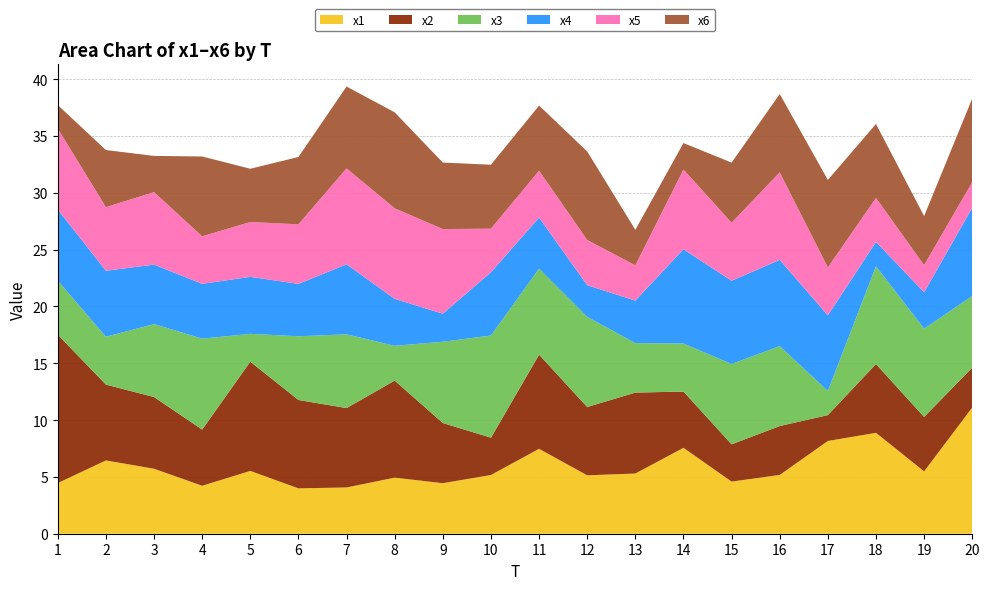

Reading left to right, what are all the values shown in this chart?

x1: 1=4.5	2=6.4	3=5.7	4=4.2	5=5.5	6=4.0	7=4.1	8=4.9	9=4.4	10=5.2	11=7.5	12=5.1	13=5.3	14=7.6	15=4.6	16=5.2	17=8.2	18=8.9	19=5.5	20=11.1
x2: 1=13.1	2=6.7	3=6.3	4=4.9	5=9.6	6=7.8	7=7.0	8=8.5	9=5.3	10=3.3	11=8.3	12=6.0	13=7.1	14=4.9	15=3.3	16=4.3	17=2.3	18=6.1	19=4.8	20=3.5
x3: 1=4.8	2=4.2	3=6.4	4=8.0	5=2.5	6=5.6	7=6.5	8=3.1	9=7.1	10=9.0	11=7.6	12=7.9	13=4.4	14=4.2	15=7.1	16=7.0	17=2.1	18=8.6	19=7.8	20=6.3
x4: 1=6.3	2=5.8	3=5.2	4=4.8	5=5.0	6=4.6	7=6.2	8=4.1	9=2.5	10=5.6	11=4.5	12=2.8	13=3.7	14=8.3	15=7.3	16=7.6	17=6.7	18=2.1	19=3.2	20=7.8
x5: 1=7.1	2=5.6	3=6.4	4=4.2	5=4.8	6=5.2	7=8.4	8=8.0	9=7.4	10=3.8	11=4.1	12=4.0	13=3.1	14=7.0	15=5.1	16=7.7	17=4.2	18=3.9	19=2.4	20=2.3
x6: 1=2.1	2=5.0	3=3.2	4=7.0	5=4.7	6=5.9	7=7.2	8=8.4	9=5.9	10=5.6	11=5.7	12=7.8	13=3.1	14=2.3	15=5.3	16=6.9	17=7.7	18=6.5	19=4.3	20=7.4